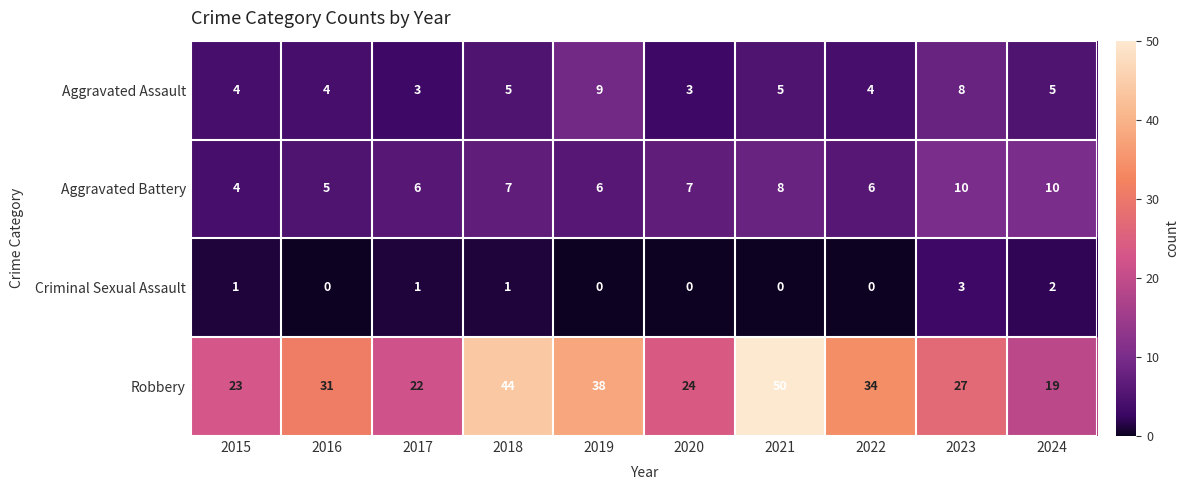

What is the maximum value for Aggravated Assault?

9